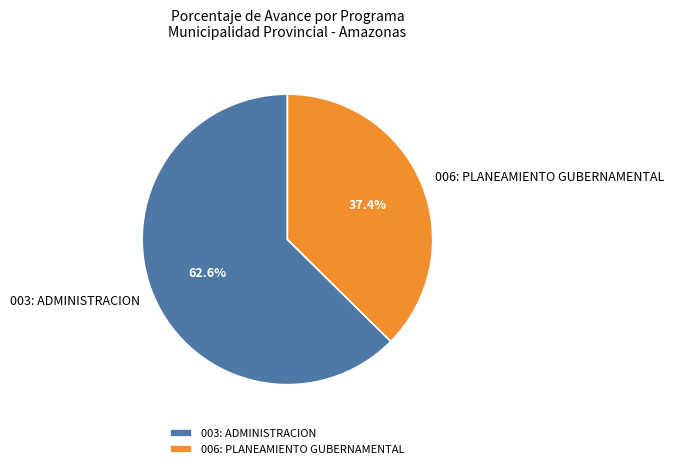

Which category has the biggest portion of the pie?

003: ADMINISTRACION